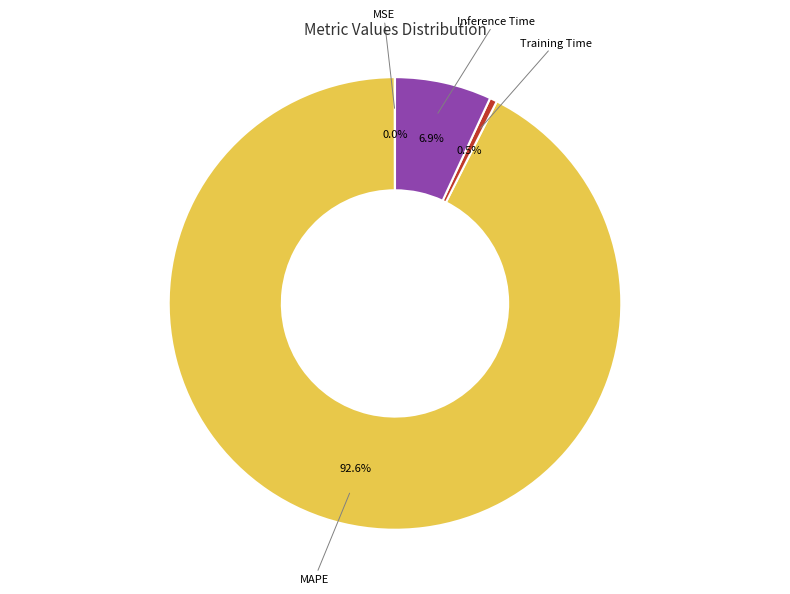

Is there any slice that represents more than half of the pie?

Yes